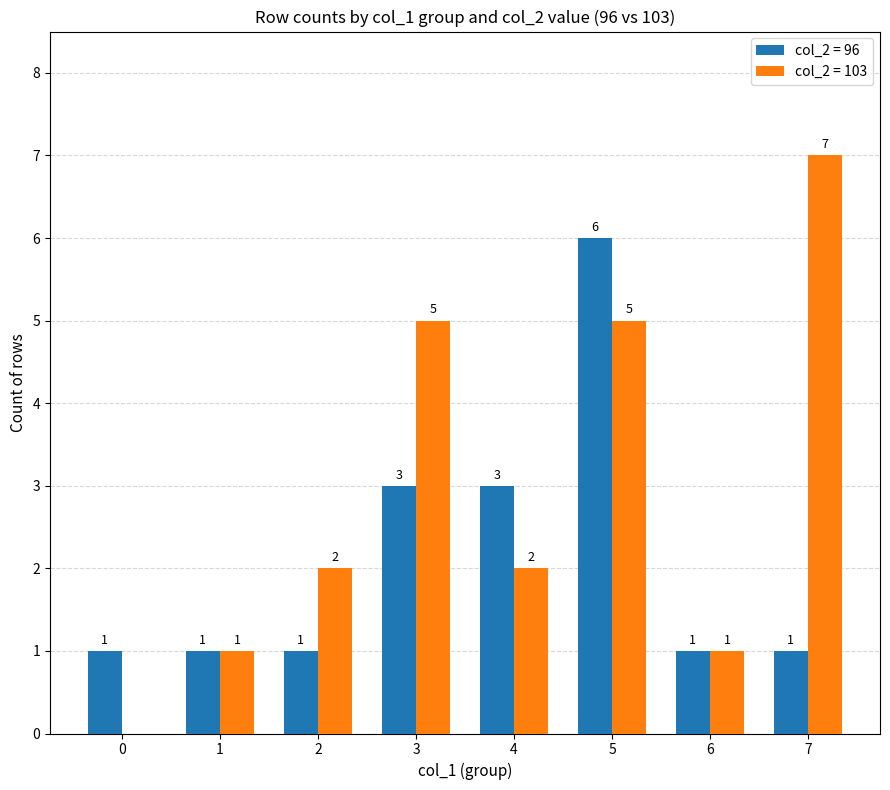

The col_2 = 103 series shows 5 at 5. True or false?

True